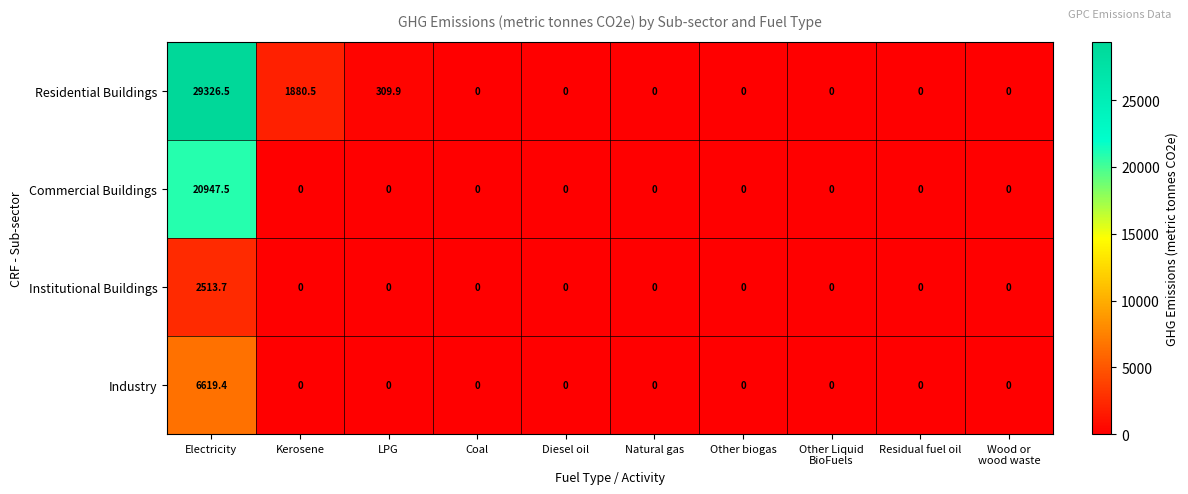

The value of Industry at Residual fuel oil is 0.0. True or false?

True